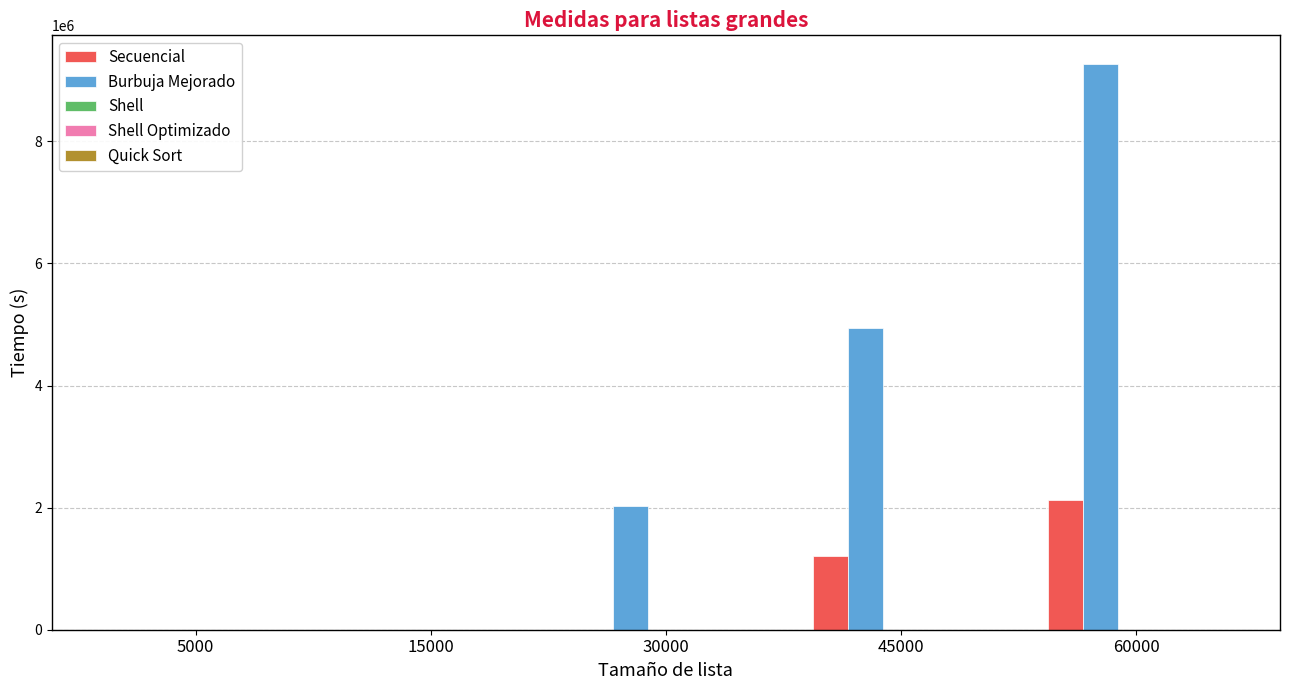

Between 30000 and 60000, which series saw the biggest shift?

Burbuja Mejorado